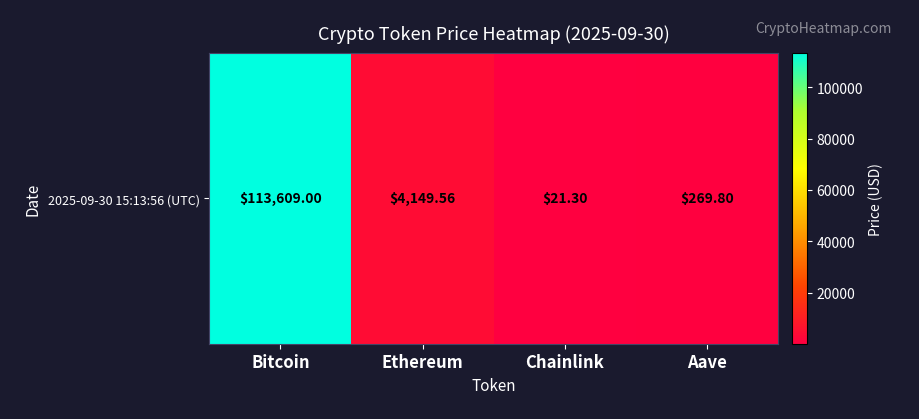

What is the sum of the values at Ethereum and Bitcoin?

117758.6